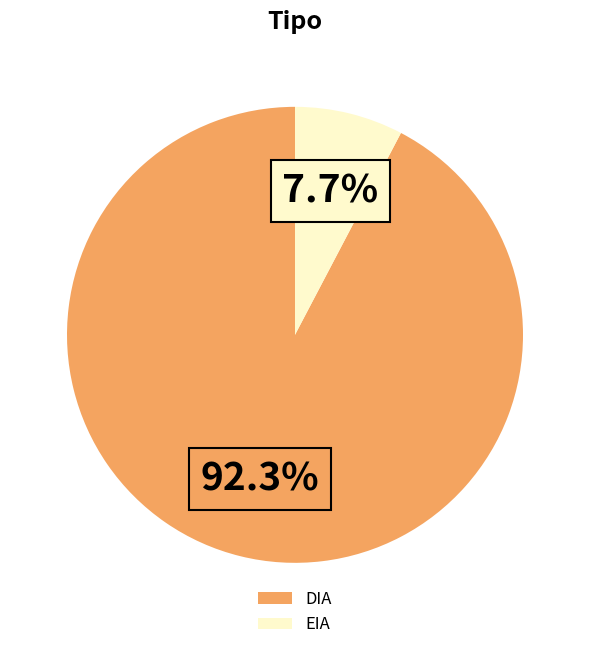

To the nearest percent, what portion does EIA represent?

8%